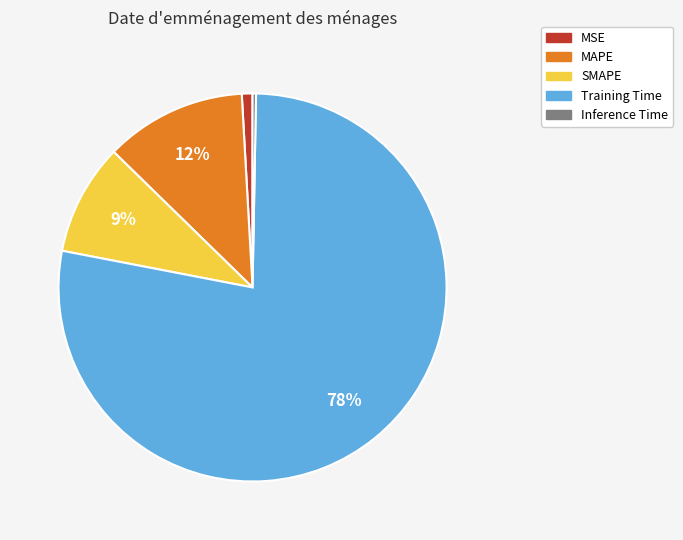

Which slice represents more than half of the pie?

Training Time